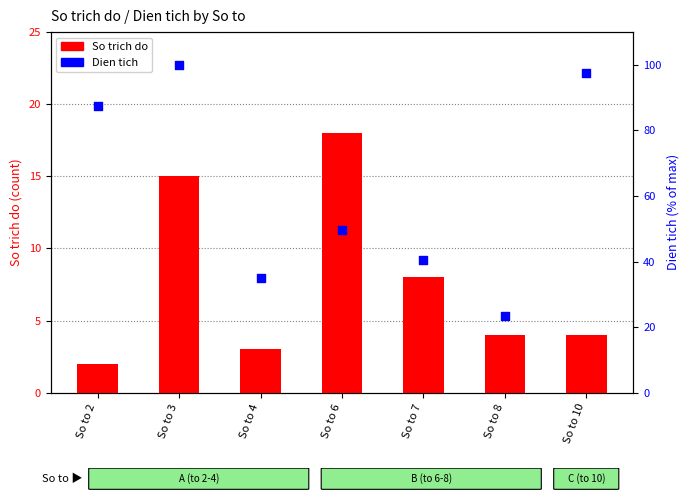

Which series has the widest spread of Y values?

Dien tich